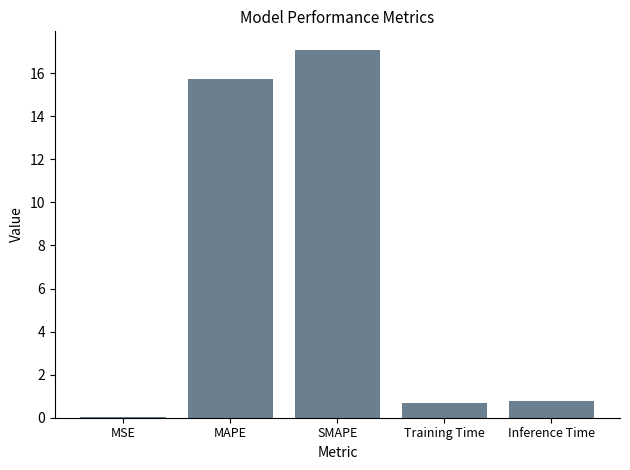

What is the greatest value displayed?

17.1